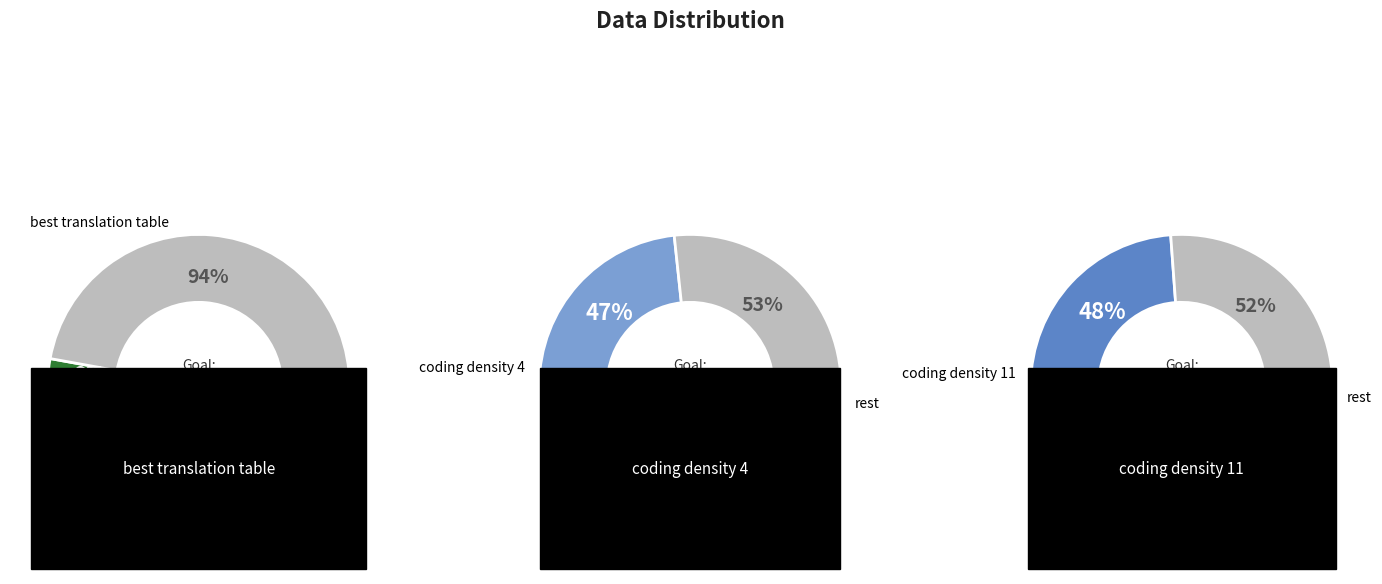

Do coding_density_11 and best_translation_table together represent more than half of the pie?

Yes